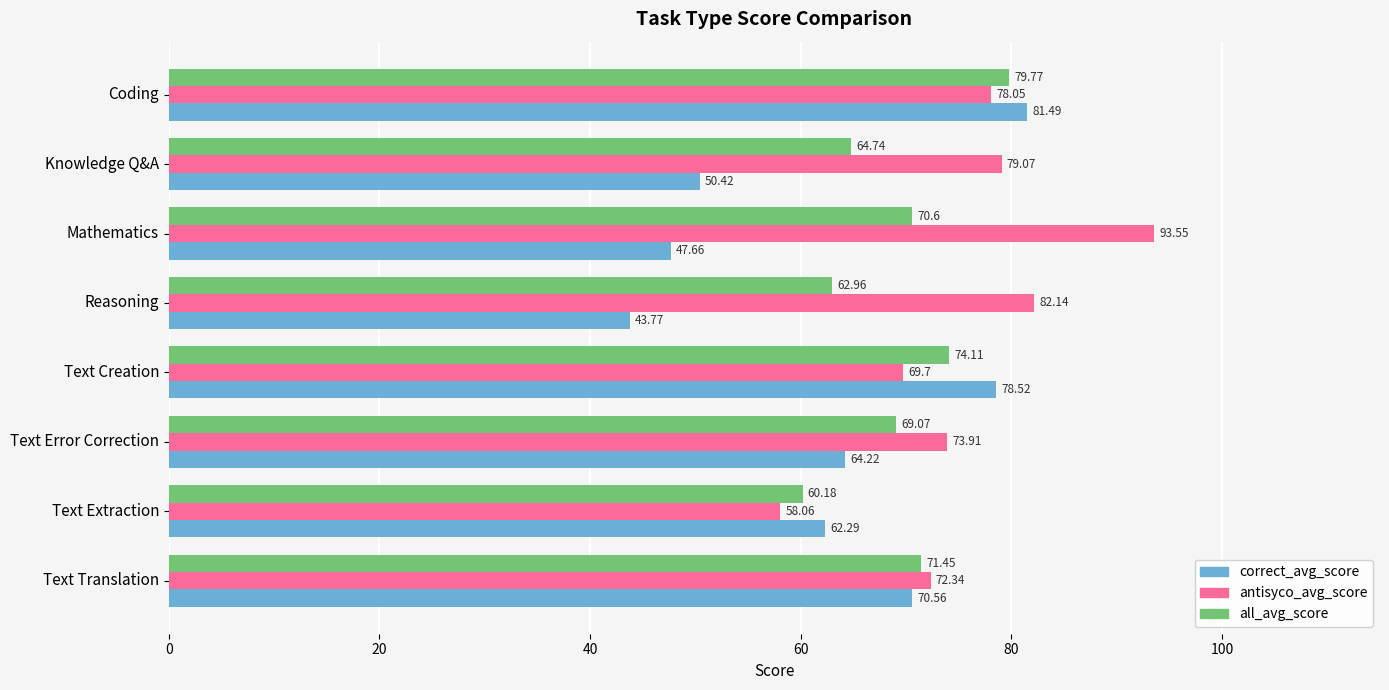

Is the value of antisyco_avg_score at Text Error Correction greater than the value of correct_avg_score at Text Translation?

Yes